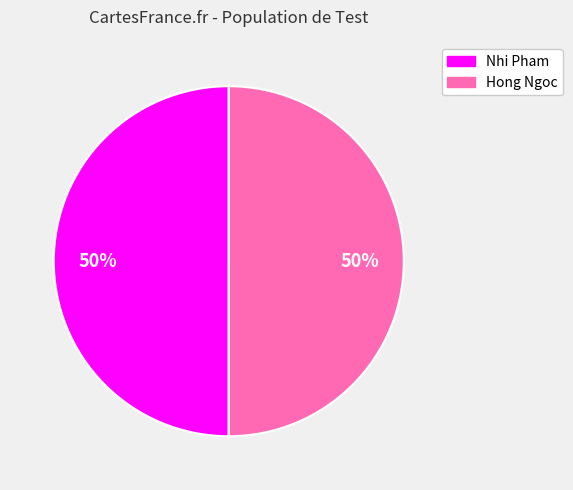

Do Hong Ngoc and Nhi Pham together represent more than half of the pie?

Yes